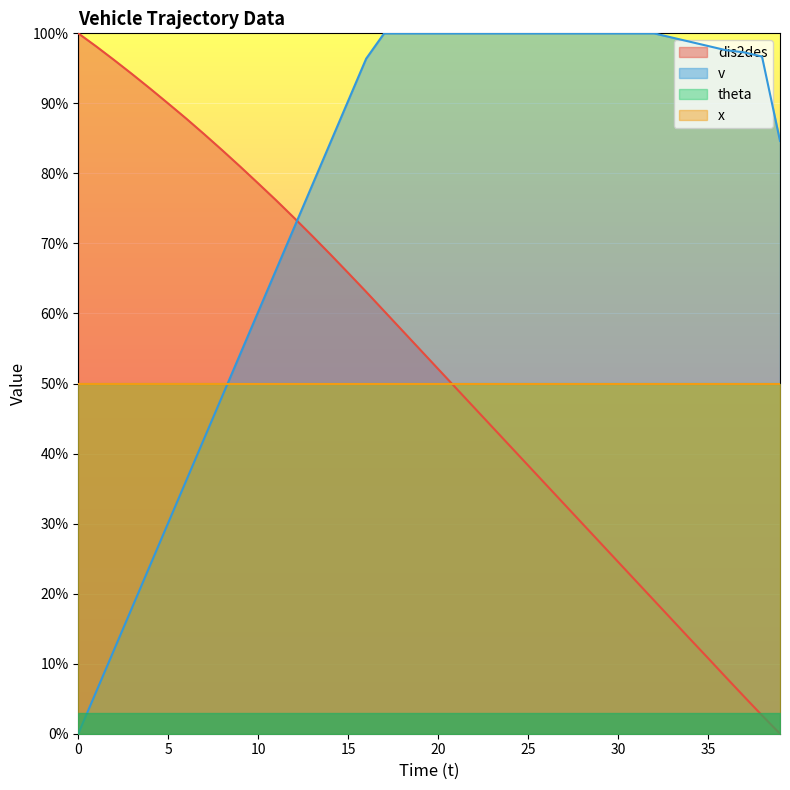

After their last crossing, which series has the higher values: v or dis2des?

v